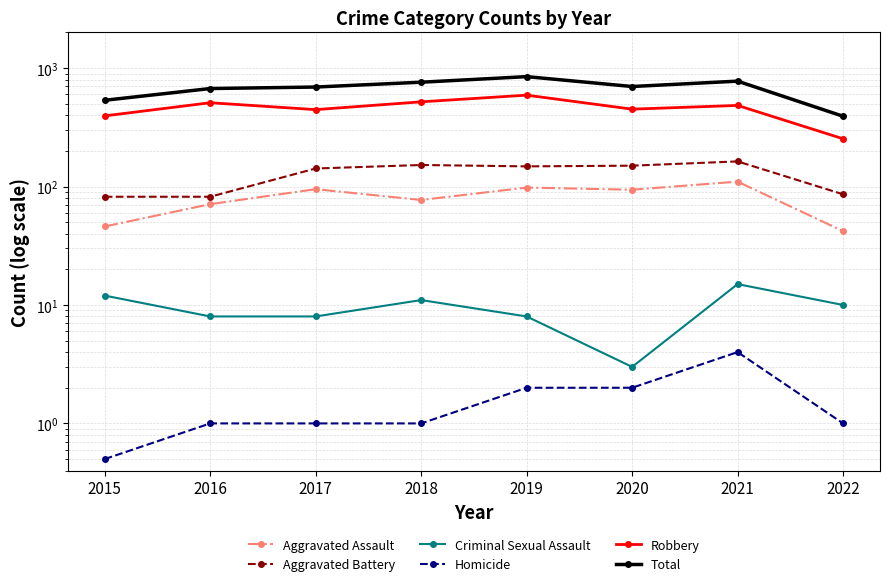

What is the value of the Aggravated Assault point at the 6th from the left?

94.0